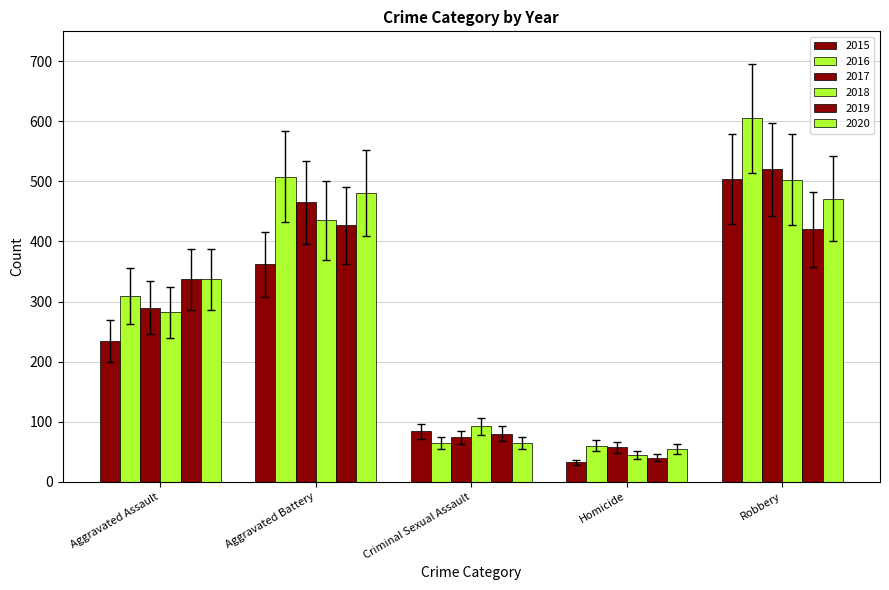

List the labels in order of 2018 value, largest first.

Robbery, Aggravated Battery, Aggravated Assault, Criminal Sexual Assault, Homicide